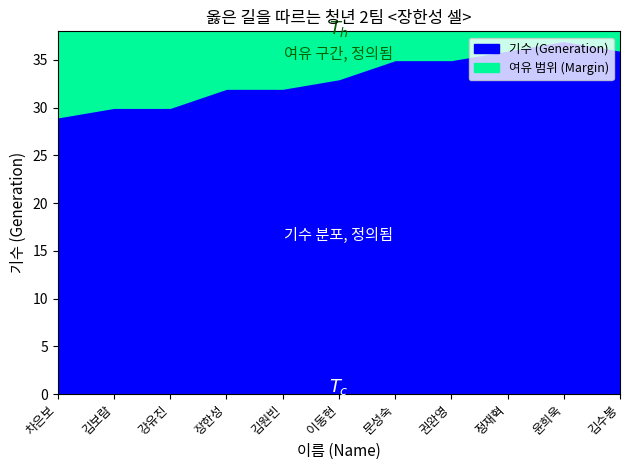

True or false: 기수 (Generation) has a value of 51 at 권완영.

False